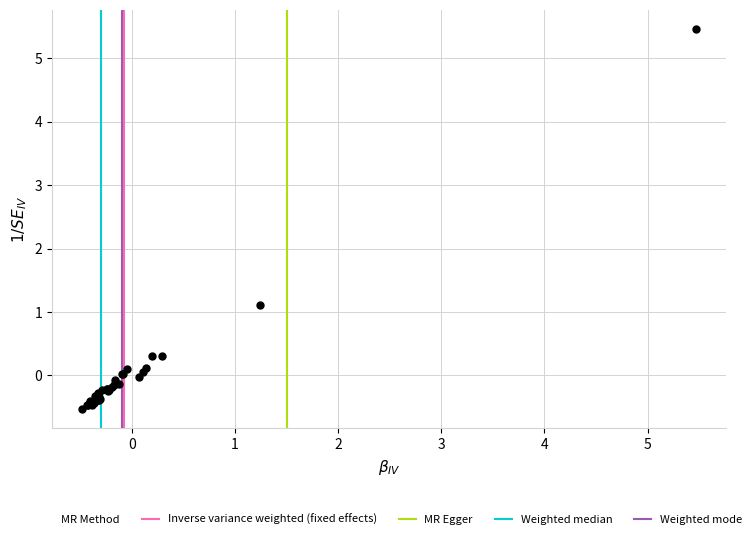

What Y value in the scatter plot is closest to 2?

1.1